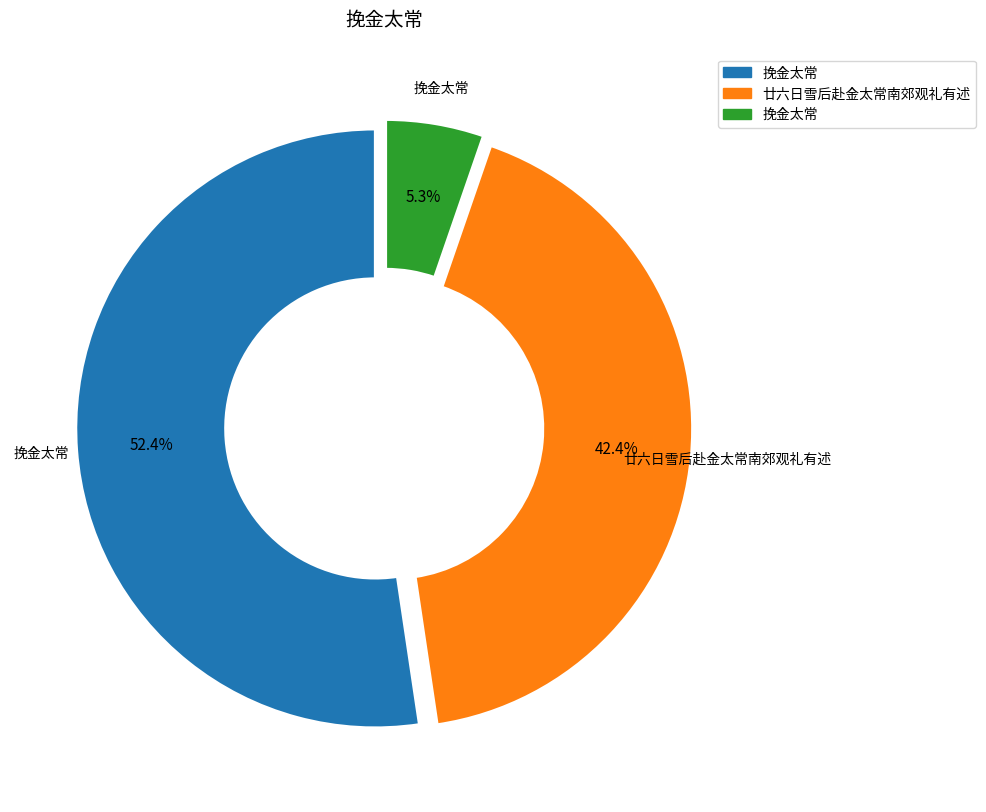

How many slices are in this pie chart?

3